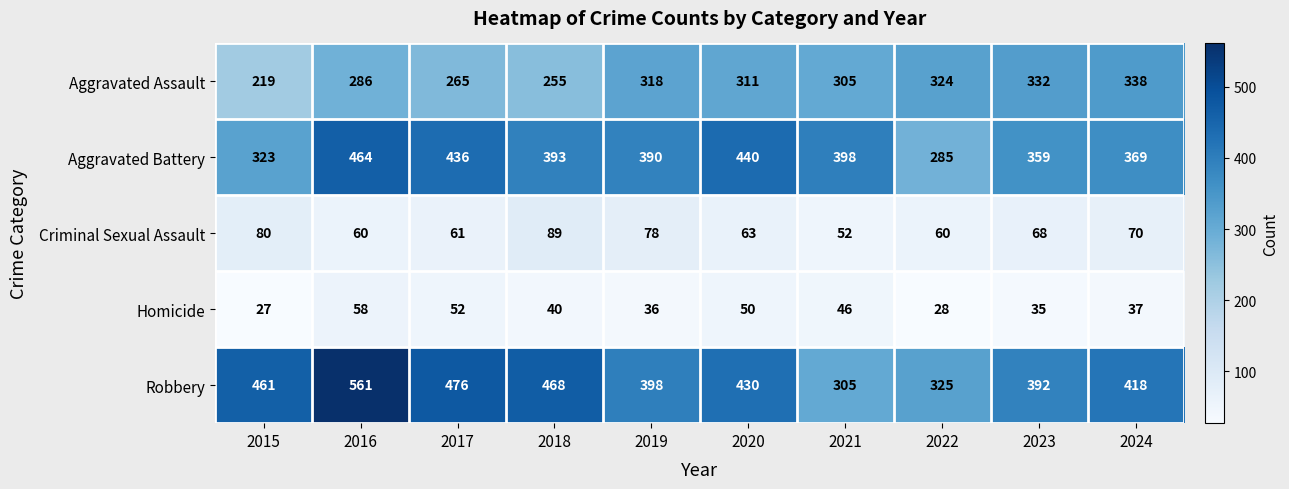

What is the approximate value of Aggravated Assault at 2017?

265